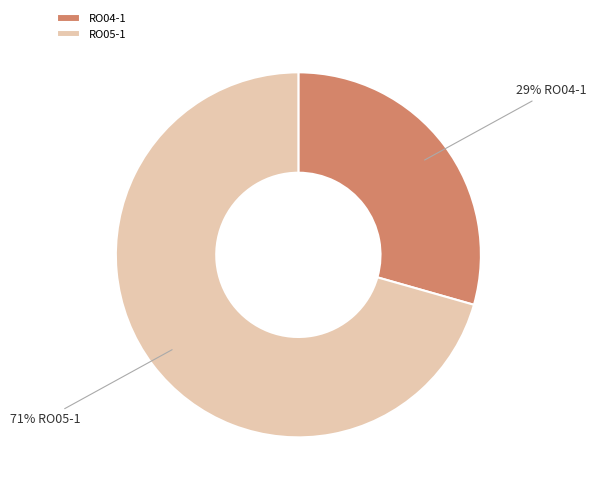

Is the sum of RO04-1 and RO05-1 greater than half?

Yes